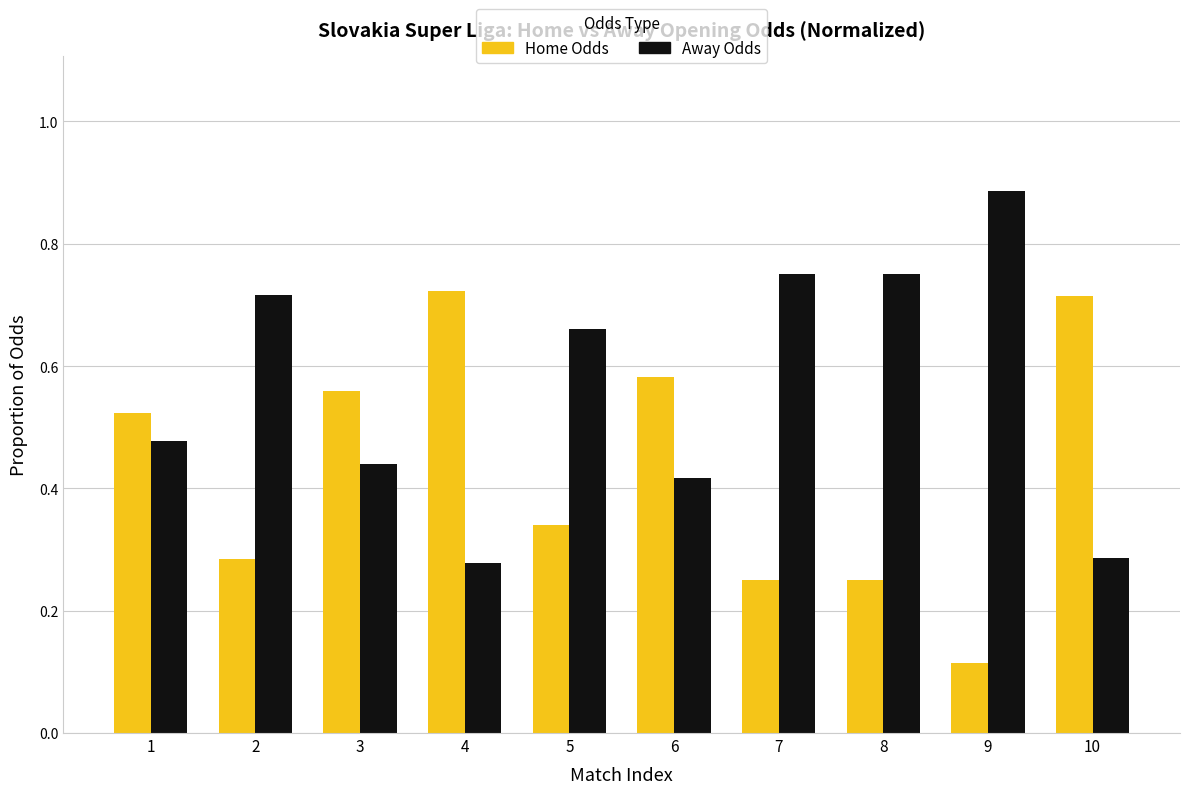

What is the total value across all series at 1?

1.0